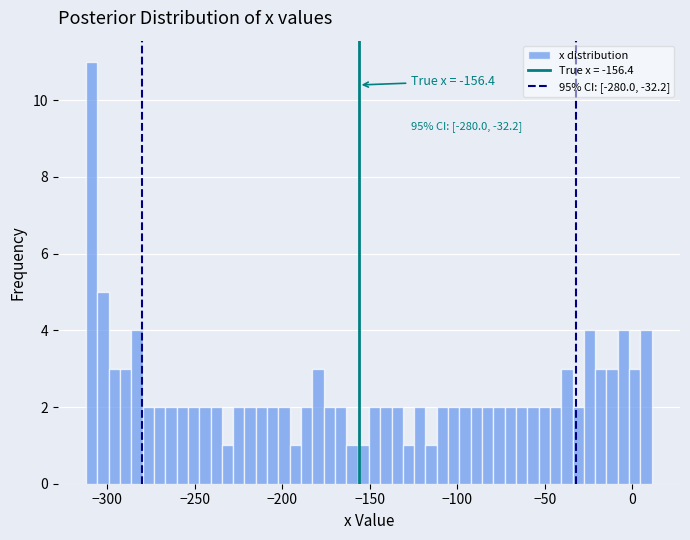

Read against the x-axis, roughly where is the centre of the tallest bar?

-310